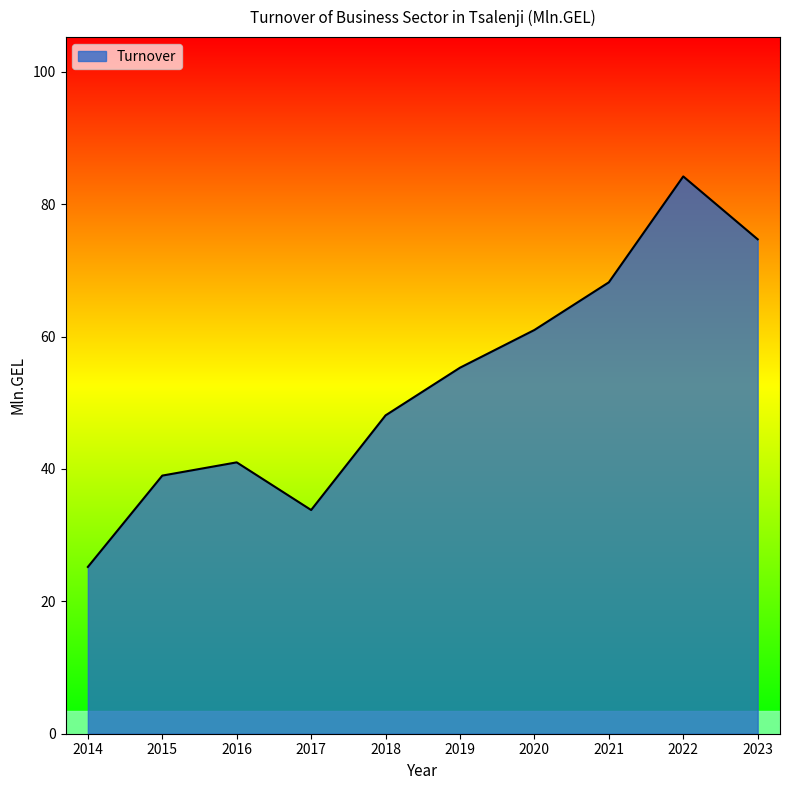

Reading right to left, transcribe all the data shown in this chart.

74.7	84.2	68.2	61.0	55.3	48.1	33.8	41.0	39.0	25.2